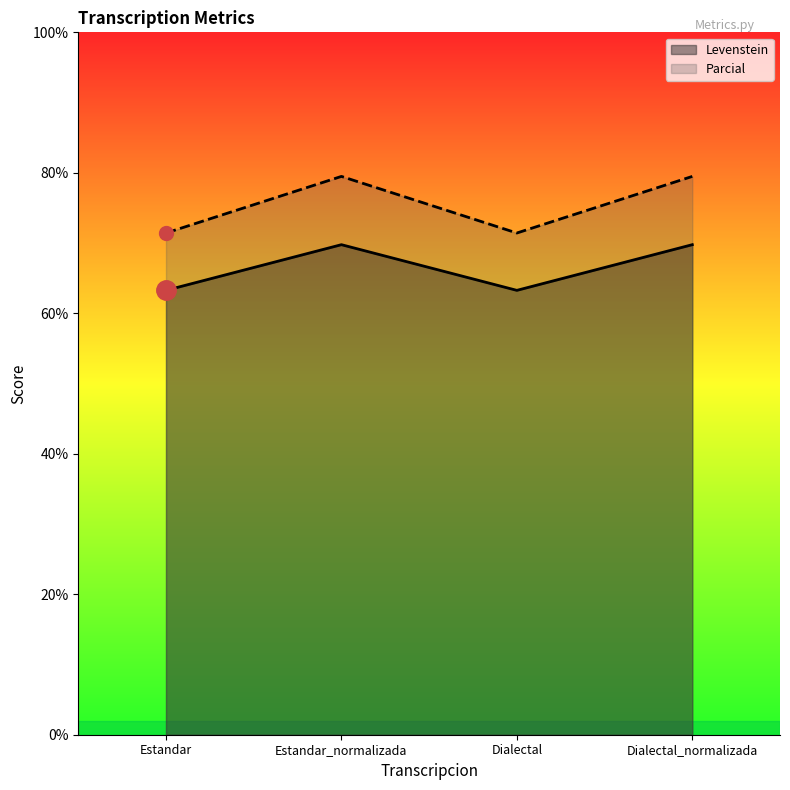

Which series has the largest range (max minus min)?

Parcial